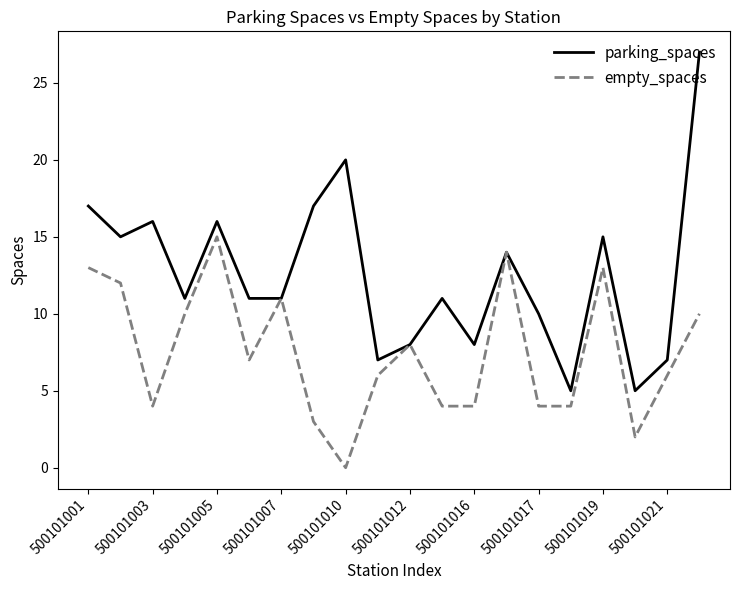

At how many categories does at least one series exceed 2?

20